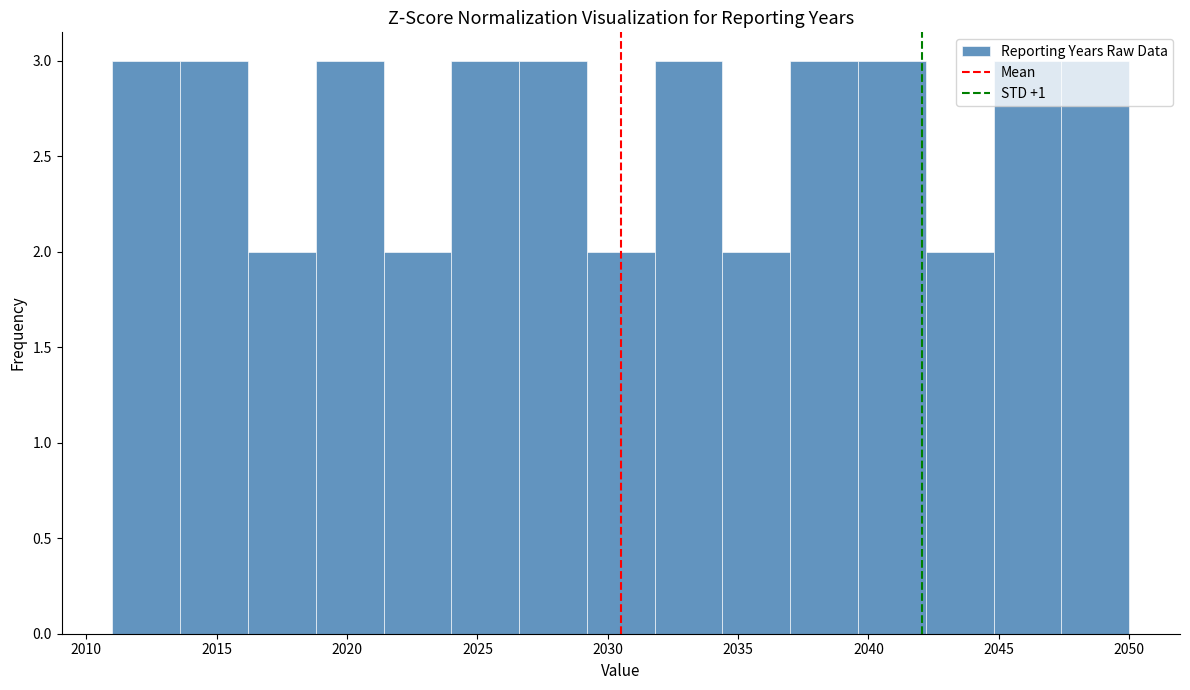

How tall is the bar that spans 2013.6 to 2016.2 on the x-axis? Neither the bar edges nor the heights are printed on the chart, so give them approximately, as read against the axes.

3